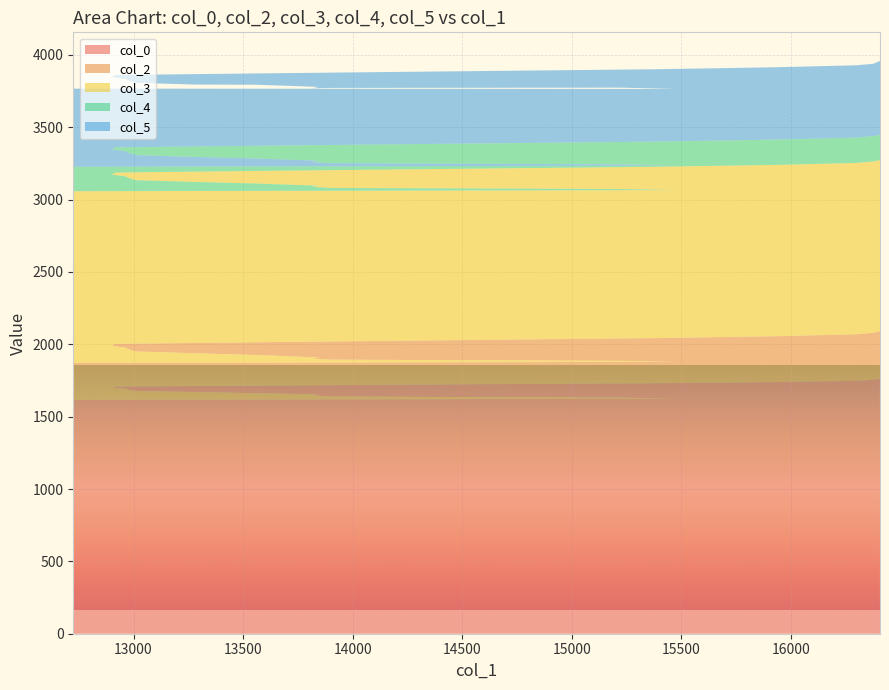

What is the minimum value for col_0?

1616.2